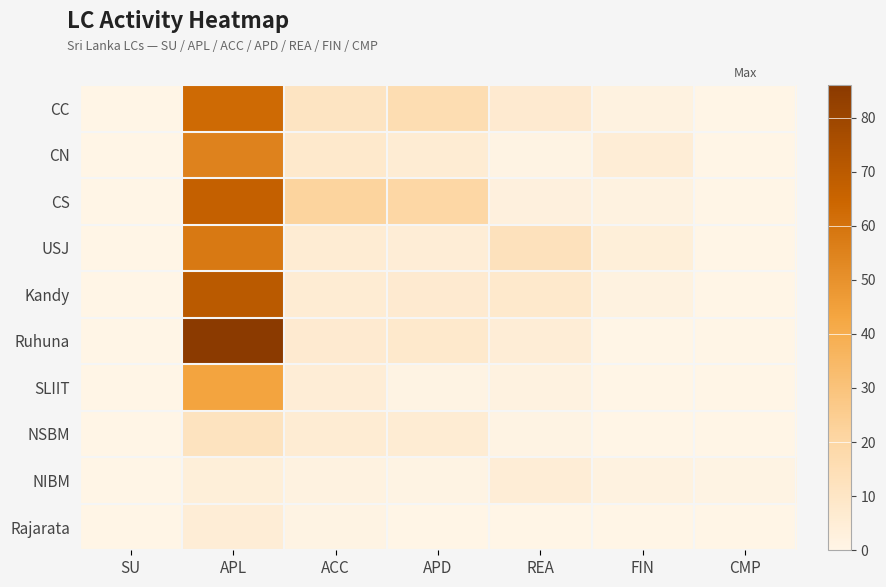

At which category is the sum across all series the highest?

APL